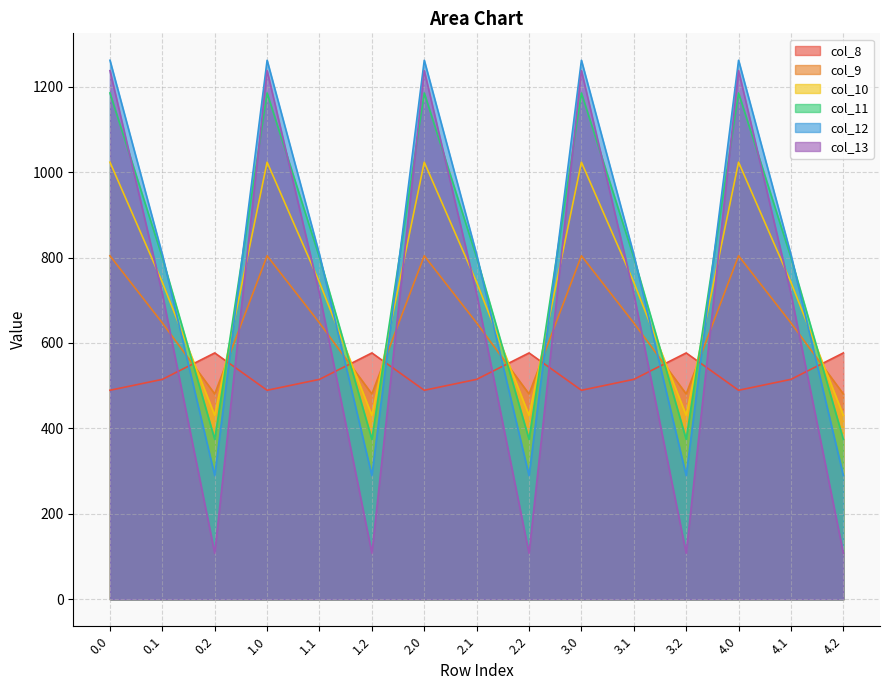

What is the sum of all col_9 values?

9658.0